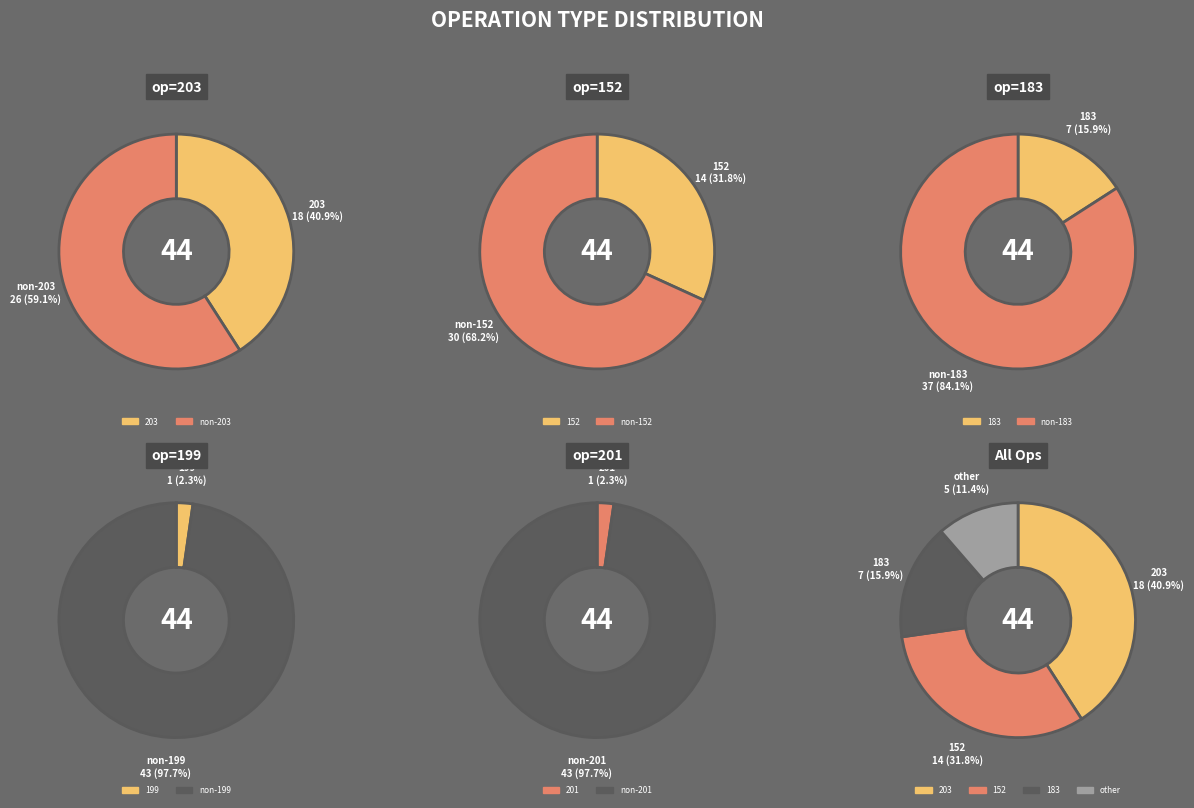

To the nearest percent, what is the combined percentage of 152 and 201?

34%